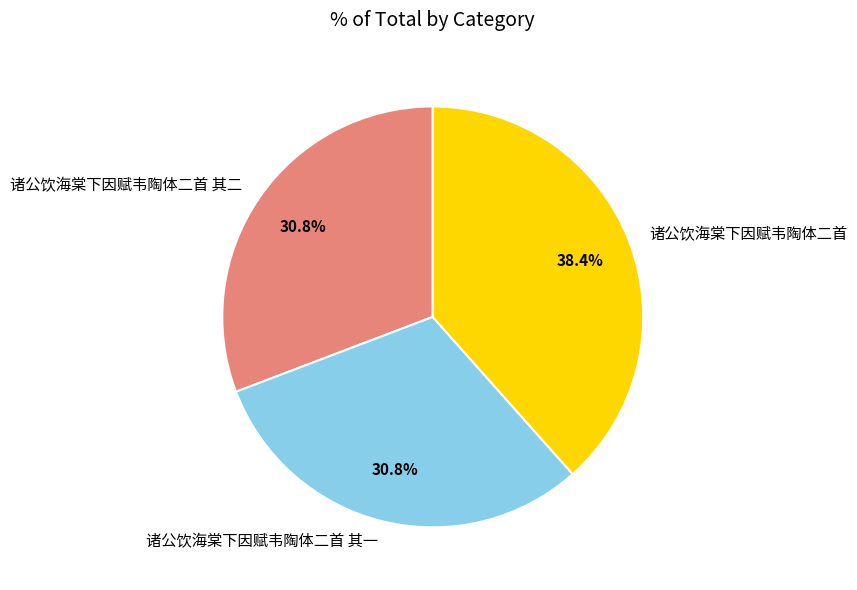

How many slices are in this pie chart?

3